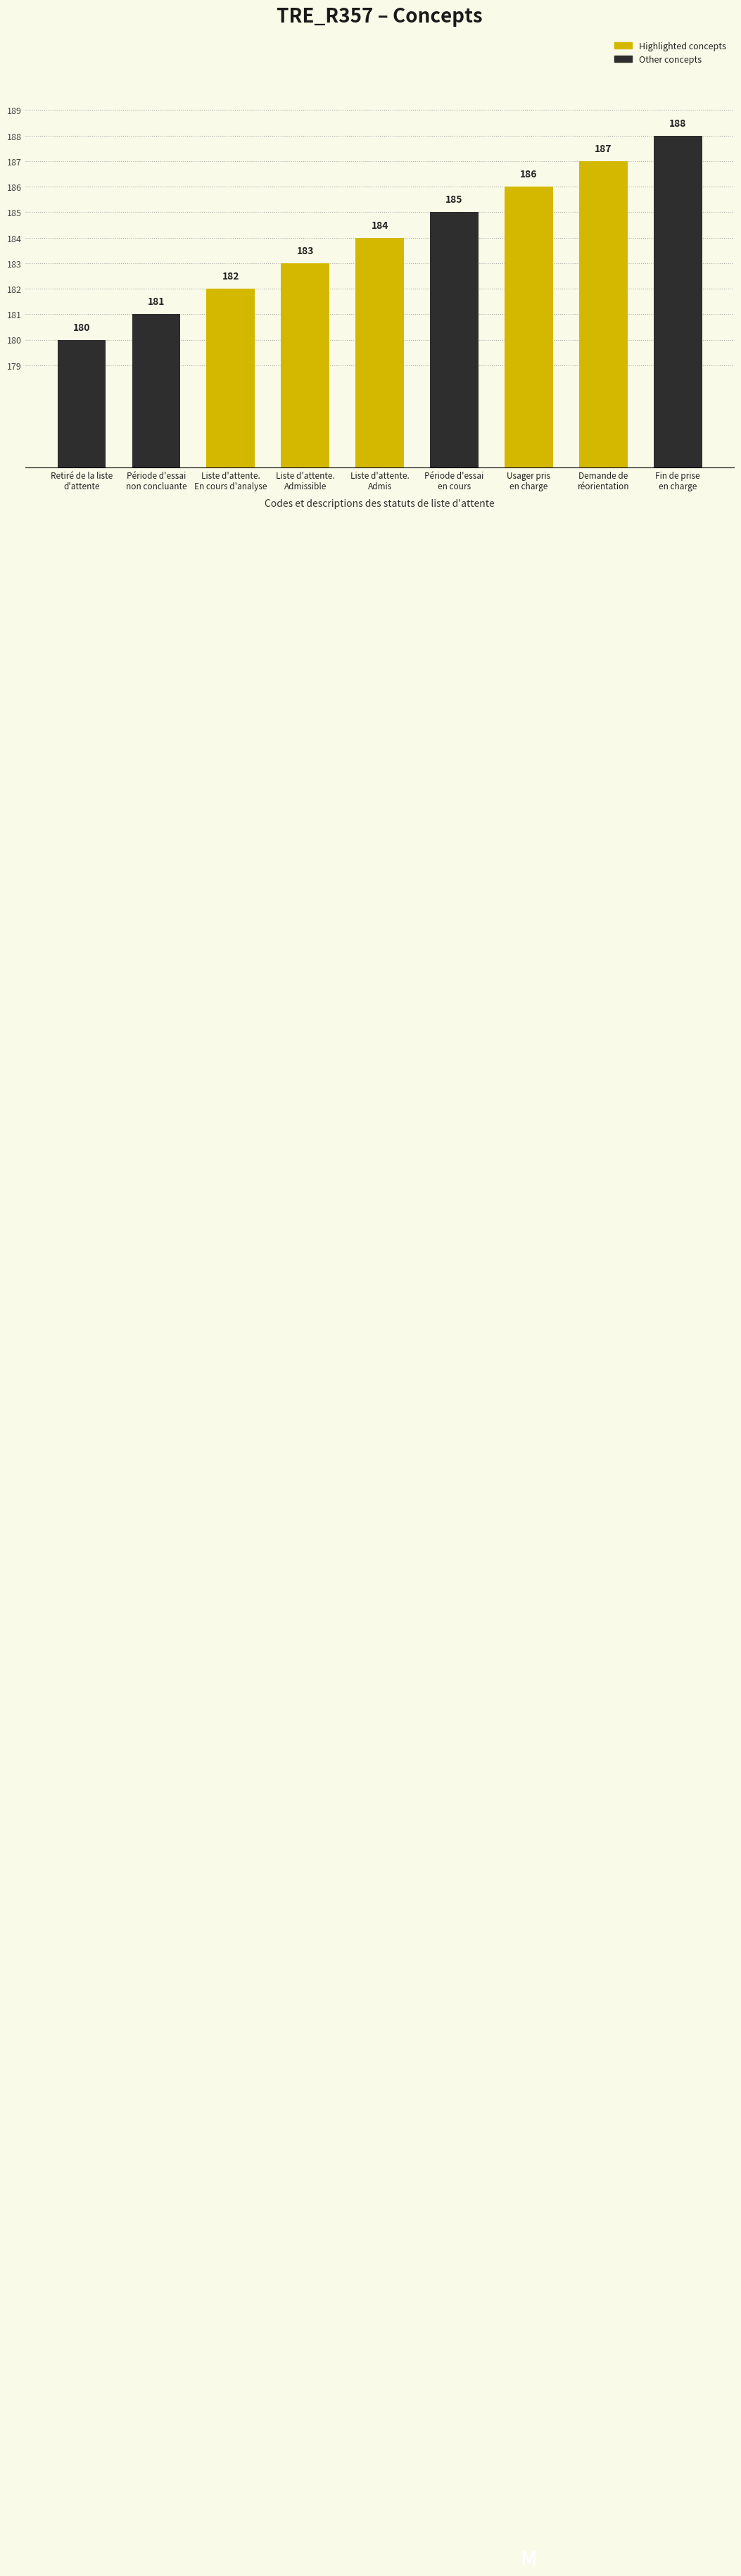

How many values are between 182 and 186?

5